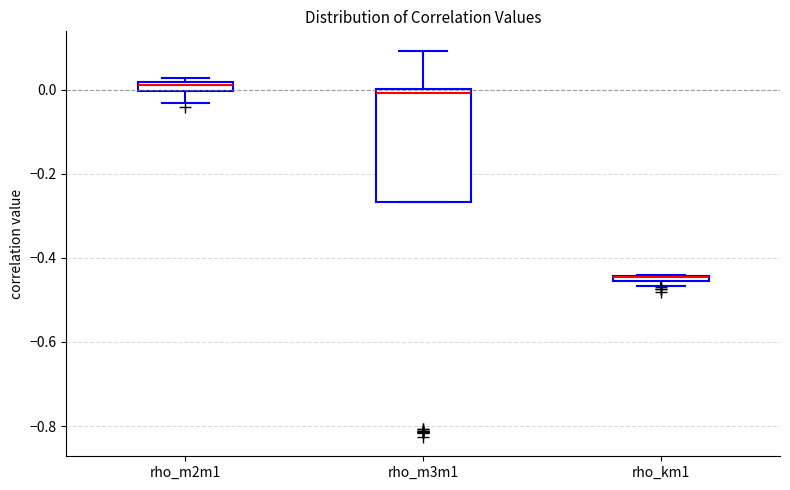

Where is the lower edge of the box for rho_m3m1 on the y-axis? The values are not printed on the chart, so give them approximately, as read against the axis.

-0.26